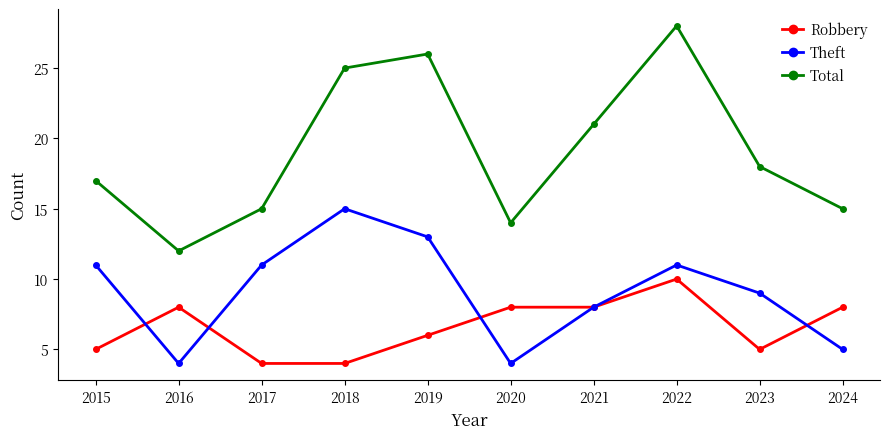

True or false: Theft and Total intersect in this chart.

False